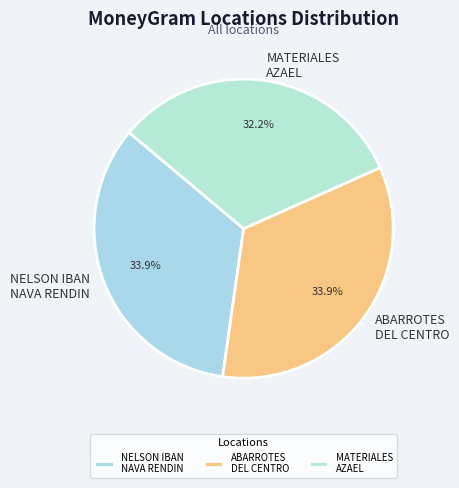

Which category has the smallest portion of the pie?

MATERIALES AZAEL